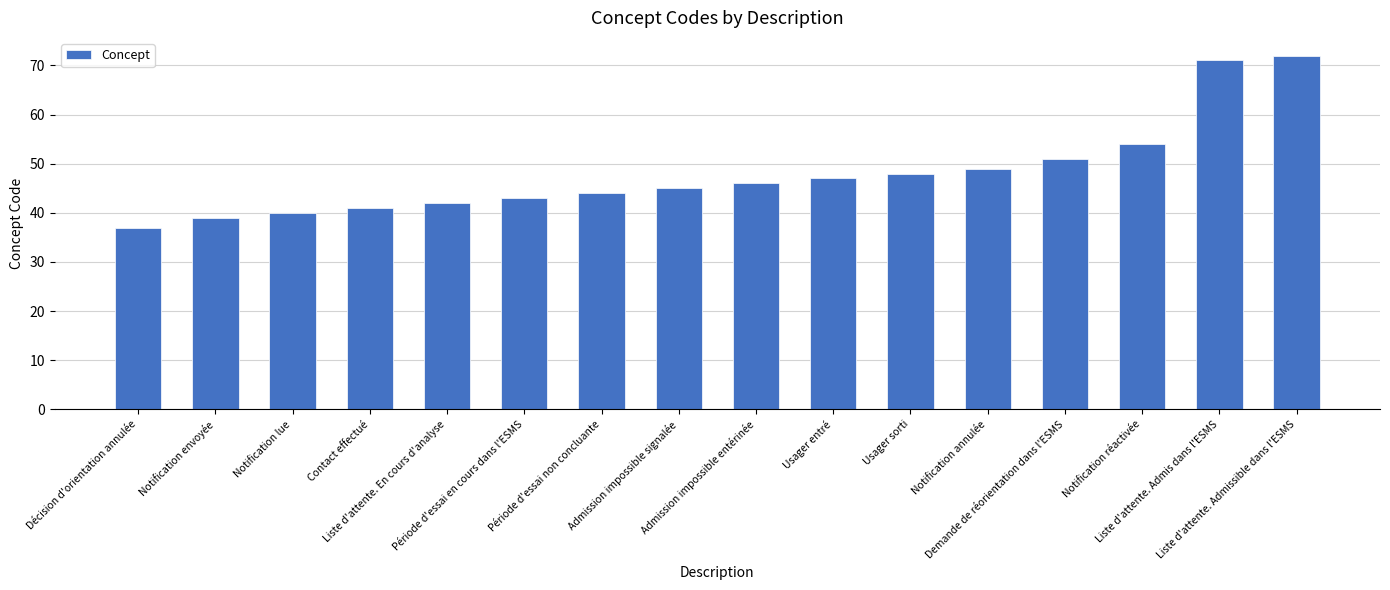

List the labels in order of value, smallest first.

Décision d'orientation annulée, Notification envoyée, Notification lue, Contact effectué, Liste d'attente. En cours d'analyse, Période d'essai en cours dans l'ESMS, Période d'essai non concluante, Admission impossible signalée, Admission impossible entérinée, Usager entré, Usager sorti, Notification annulée, Demande de réorientation dans l'ESMS, Notification réactivée, Liste d'attente. Admis dans l'ESMS, Liste d'attente. Admissible dans l'ESMS